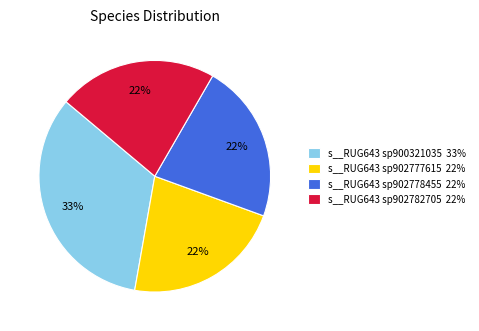

Is there a majority slice in this chart?

No